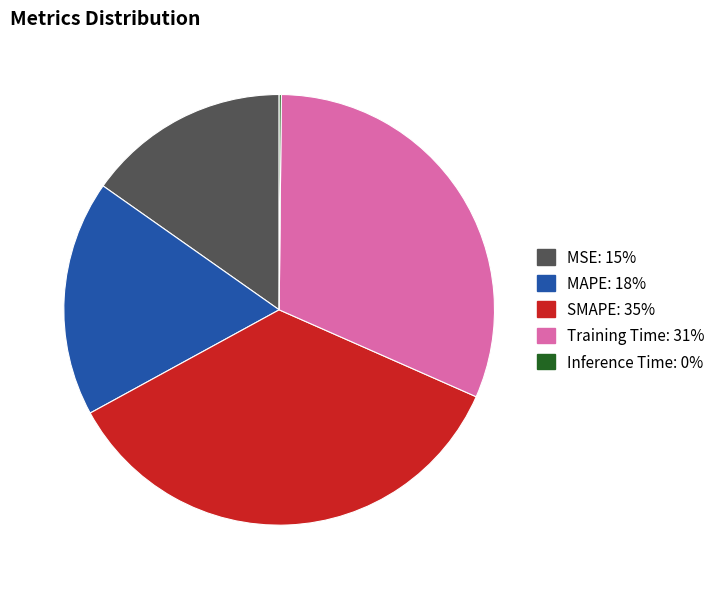

Does Training Time represent more than half of the total?

No